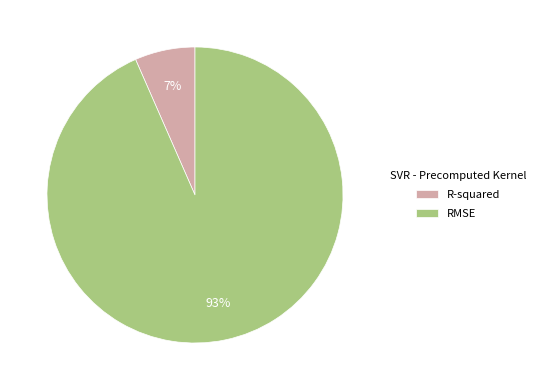

Approximately how many times larger is the value at R-squared compared to RMSE?

0.1